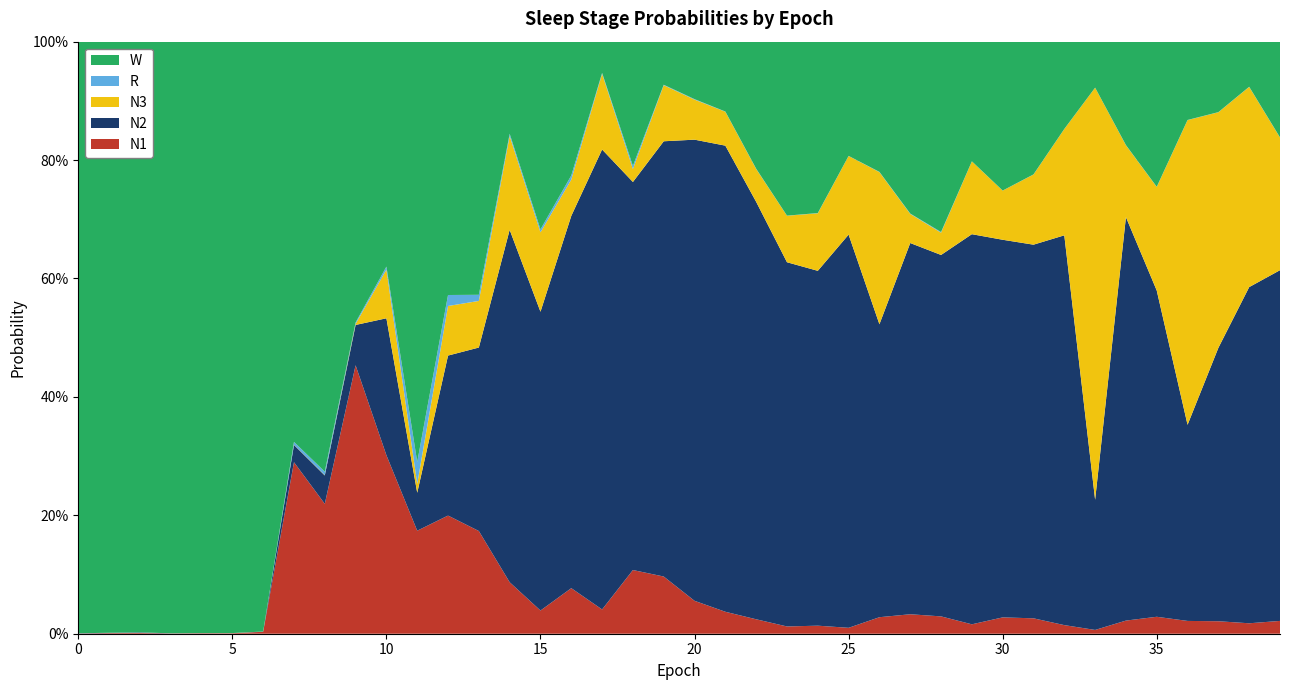

Reading left to right, extract all data points from this chart.

N1: 0=0.0	1=0.0	2=0.0	3=0.0	4=0.0	5=0.0	6=0.0	7=0.3	8=0.2	9=0.5	10=0.3	11=0.2	12=0.2	13=0.2	14=0.1	15=0.0	16=0.1	17=0.0	18=0.1	19=0.1	20=0.1	21=0.0	22=0.0	23=0.0	24=0.0	25=0.0	26=0.0	27=0.0	28=0.0	29=0.0	30=0.0	31=0.0	32=0.0	33=0.0	34=0.0	35=0.0	36=0.0	37=0.0	38=0.0	39=0.0
N2: 0=0.0	1=0.0	2=0.0	3=0.0	4=0.0	5=0.0	6=0.0	7=0.0	8=0.0	9=0.1	10=0.2	11=0.1	12=0.3	13=0.3	14=0.6	15=0.5	16=0.6	17=0.8	18=0.7	19=0.7	20=0.8	21=0.8	22=0.7	23=0.6	24=0.6	25=0.7	26=0.5	27=0.6	28=0.6	29=0.7	30=0.6	31=0.6	32=0.7	33=0.2	34=0.7	35=0.6	36=0.3	37=0.5	38=0.6	39=0.6
N3: 0=0.0	1=0.0	2=0.0	3=0.0	4=0.0	5=0.0	6=0.0	7=0.0	8=0.0	9=0.0	10=0.1	11=0.0	12=0.1	13=0.1	14=0.2	15=0.1	16=0.1	17=0.1	18=0.0	19=0.1	20=0.1	21=0.1	22=0.1	23=0.1	24=0.1	25=0.1	26=0.3	27=0.0	28=0.0	29=0.1	30=0.1	31=0.1	32=0.2	33=0.7	34=0.1	35=0.2	36=0.5	37=0.4	38=0.3	39=0.2
R: 0=0.0	1=0.0	2=0.0	3=0.0	4=0.0	5=0.0	6=0.0	7=0.0	8=0.0	9=0.0	10=0.0	11=0.0	12=0.0	13=0.0	14=0.0	15=0.0	16=0.0	17=0.0	18=0.0	19=0.0	20=0.0	21=0.0	22=0.0	23=0.0	24=0.0	25=0.0	26=0.0	27=0.0	28=0.0	29=0.0	30=0.0	31=0.0	32=0.0	33=0.0	34=0.0	35=0.0	36=0.0	37=0.0	38=0.0	39=0.0
W: 0=1.0	1=1.0	2=1.0	3=1.0	4=1.0	5=1.0	6=1.0	7=0.7	8=0.7	9=0.5	10=0.4	11=0.7	12=0.4	13=0.4	14=0.2	15=0.3	16=0.2	17=0.1	18=0.2	19=0.1	20=0.1	21=0.1	22=0.2	23=0.3	24=0.3	25=0.2	26=0.2	27=0.3	28=0.3	29=0.2	30=0.3	31=0.2	32=0.1	33=0.1	34=0.2	35=0.2	36=0.1	37=0.1	38=0.1	39=0.2